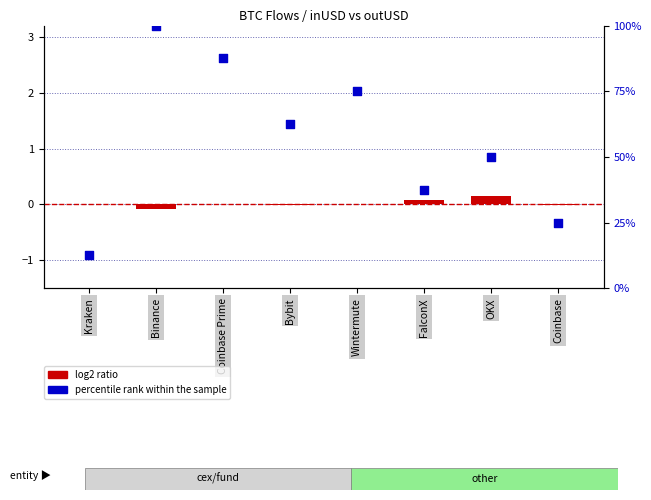

Which series contains the highest Y value?

percentile rank within the sample